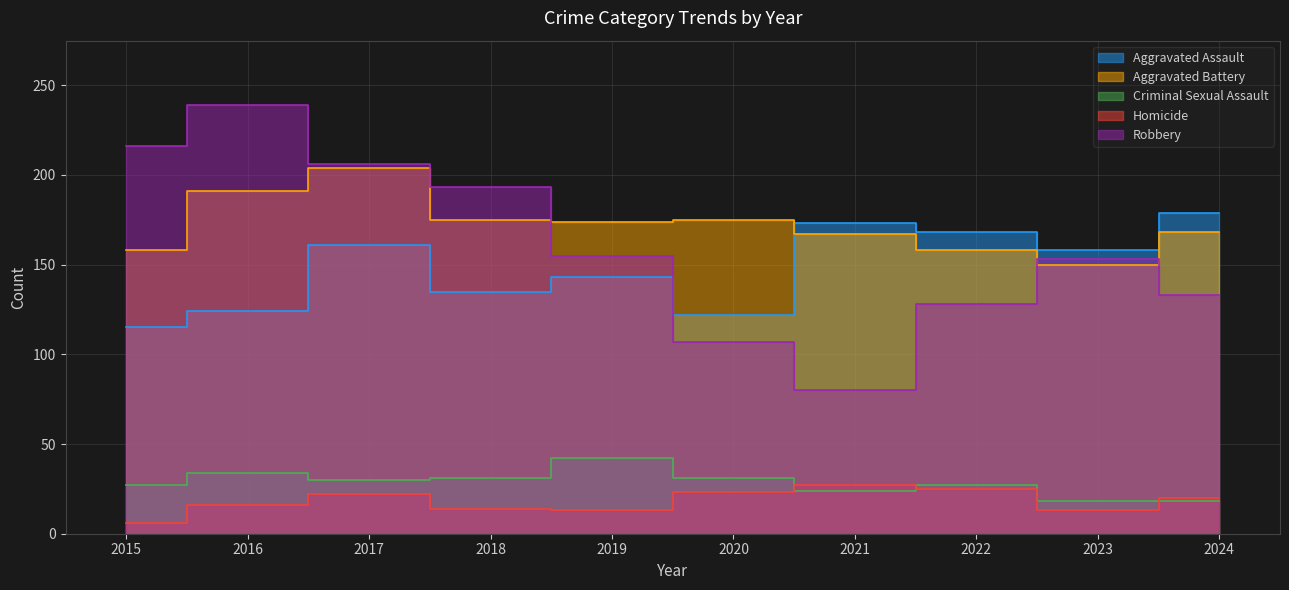

Is it true that Aggravated Assault equals 86 at 2018?

False